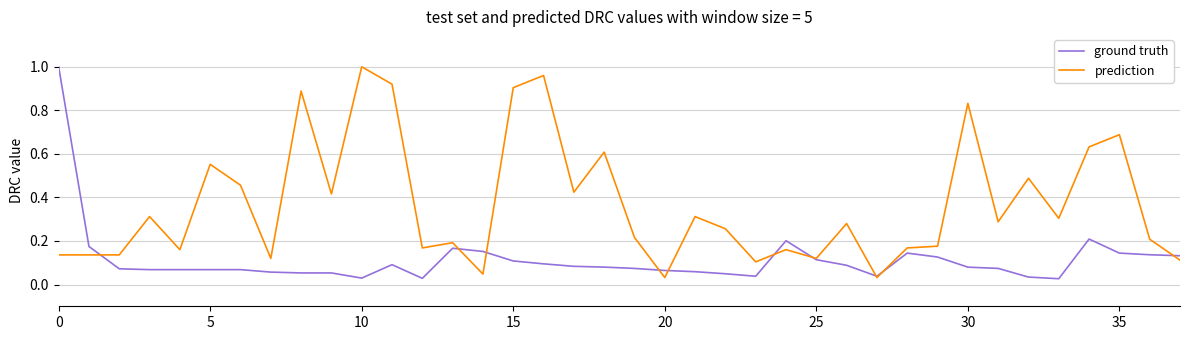

True or false: ground truth and prediction intersect in this chart.

True